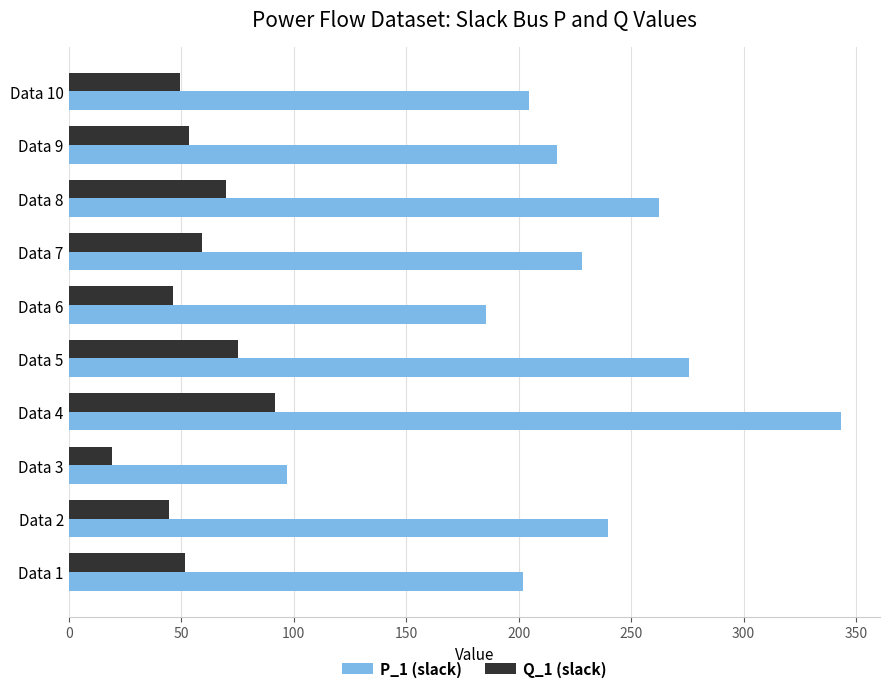

Between Data 4 and Data 8, which series saw the biggest shift?

P_1 (slack)